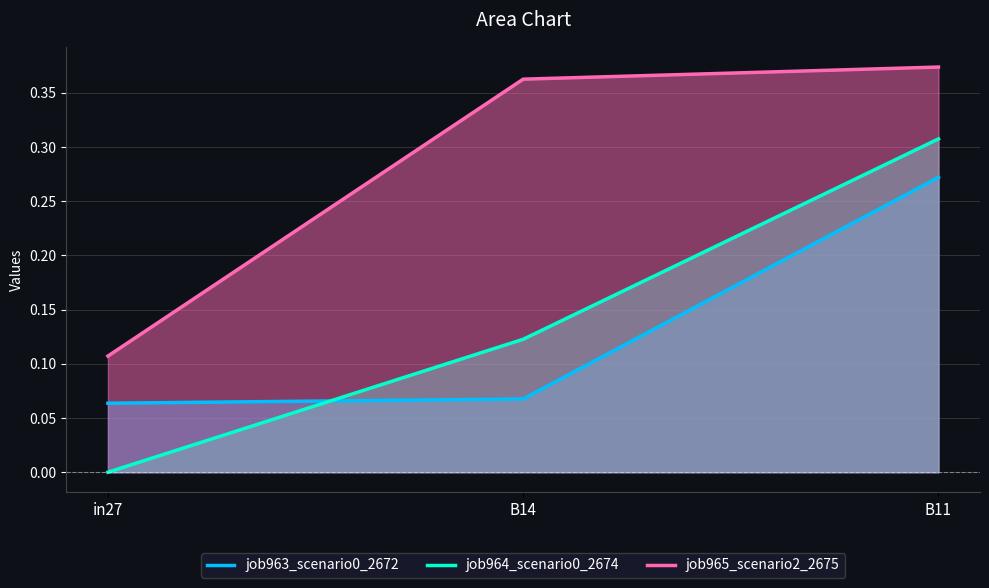

What is the label of the 2nd point from the right?

B14